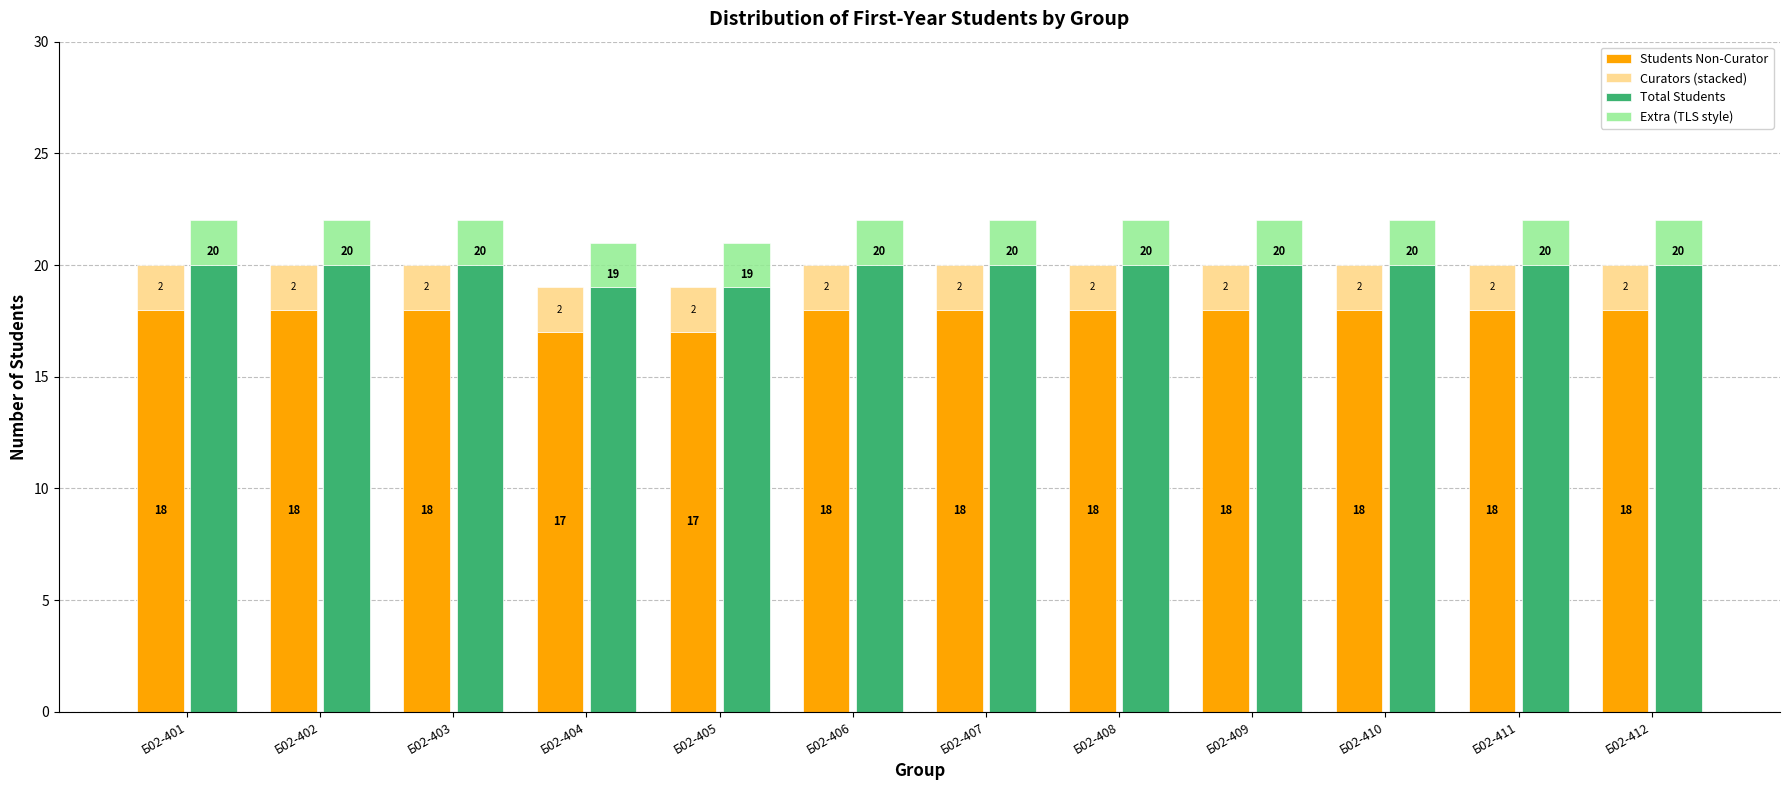

Reading left to right, list all the values displayed in this chart.

Students Non-Curator: Б02-401=18	Б02-402=18	Б02-403=18	Б02-404=17	Б02-405=17	Б02-406=18	Б02-407=18	Б02-408=18	Б02-409=18	Б02-410=18	Б02-411=18	Б02-412=18
Curators (stacked): Б02-401=2	Б02-402=2	Б02-403=2	Б02-404=2	Б02-405=2	Б02-406=2	Б02-407=2	Б02-408=2	Б02-409=2	Б02-410=2	Б02-411=2	Б02-412=2
Total Students: Б02-401=20	Б02-402=20	Б02-403=20	Б02-404=19	Б02-405=19	Б02-406=20	Б02-407=20	Б02-408=20	Б02-409=20	Б02-410=20	Б02-411=20	Б02-412=20
Extra (TLS style): Б02-401=2	Б02-402=2	Б02-403=2	Б02-404=2	Б02-405=2	Б02-406=2	Б02-407=2	Б02-408=2	Б02-409=2	Б02-410=2	Б02-411=2	Б02-412=2